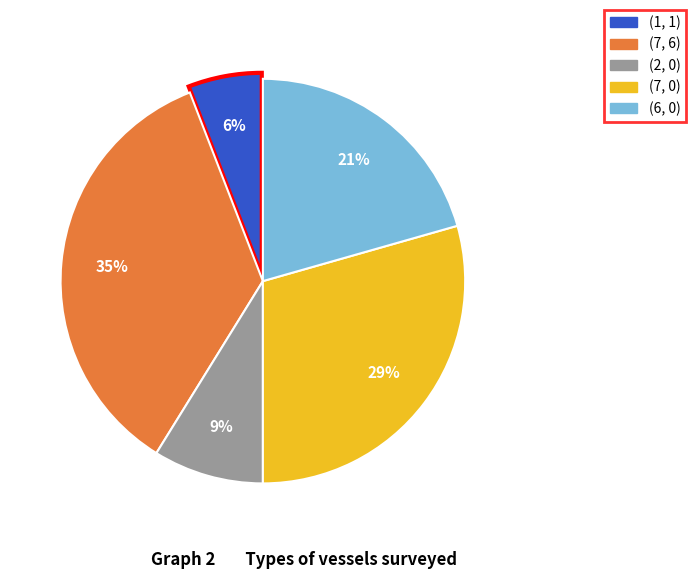

Is there a majority slice in this chart?

No